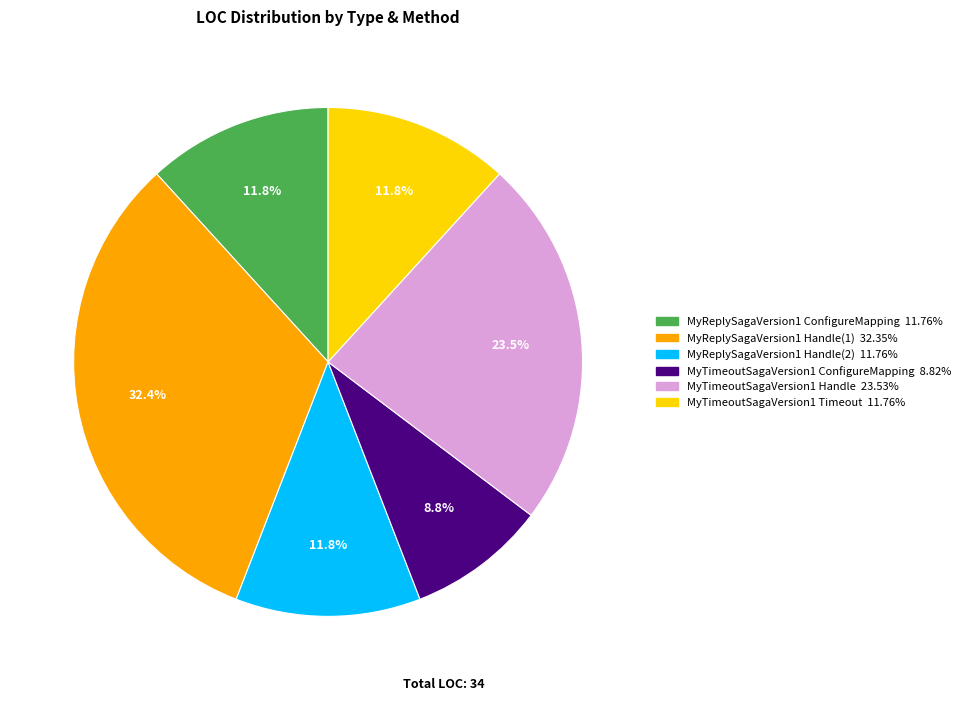

How many segments does this pie chart have?

6